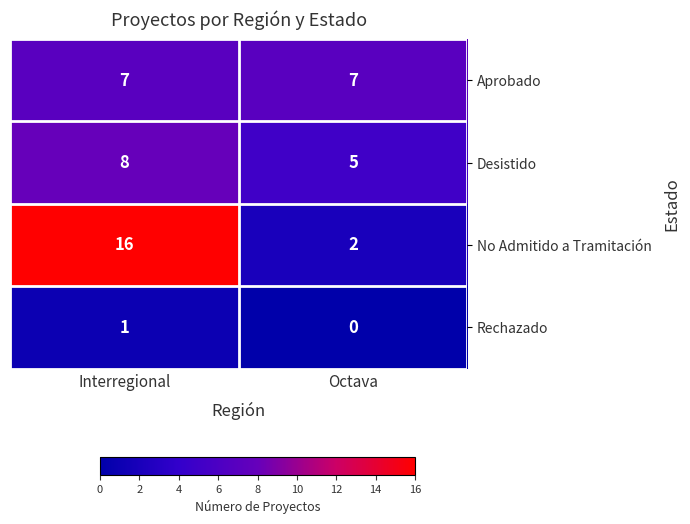

What is the maximum value shown in the chart?

16